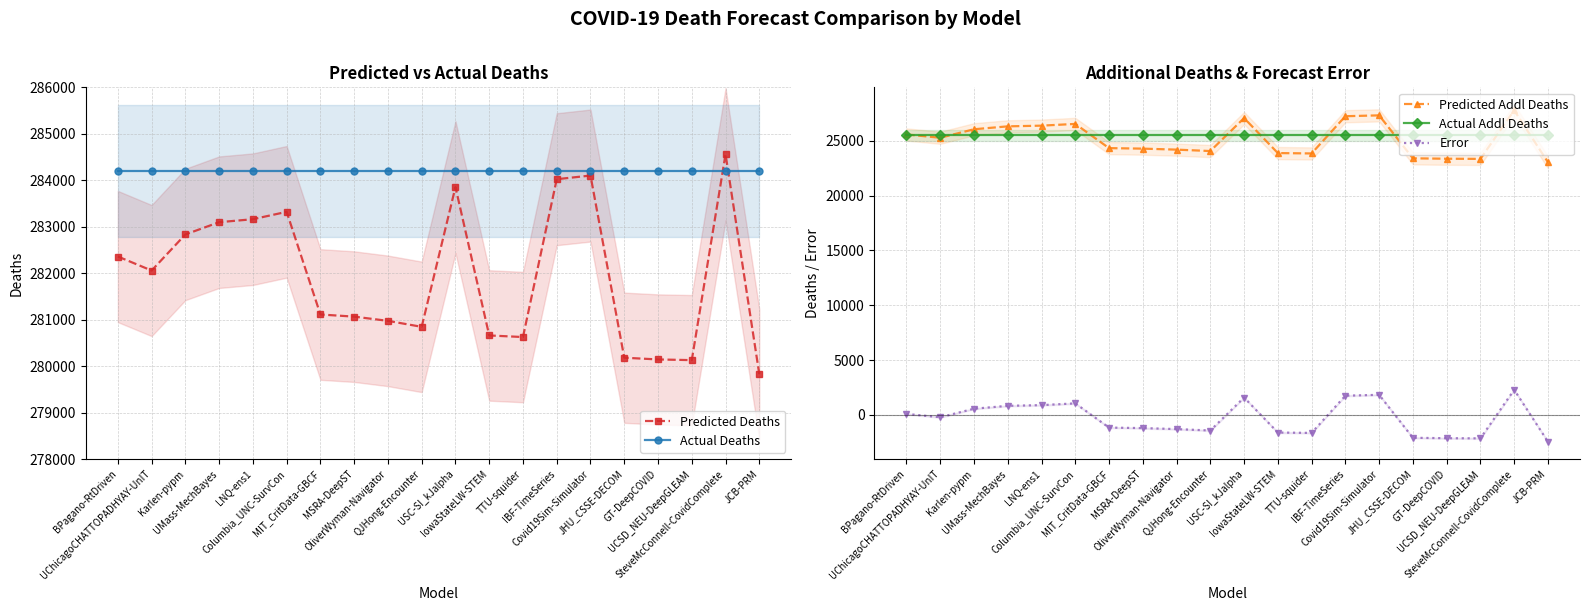

What is the total value across all series at UChicagoCHATTOPADHYAY-UnIT?

616809.7